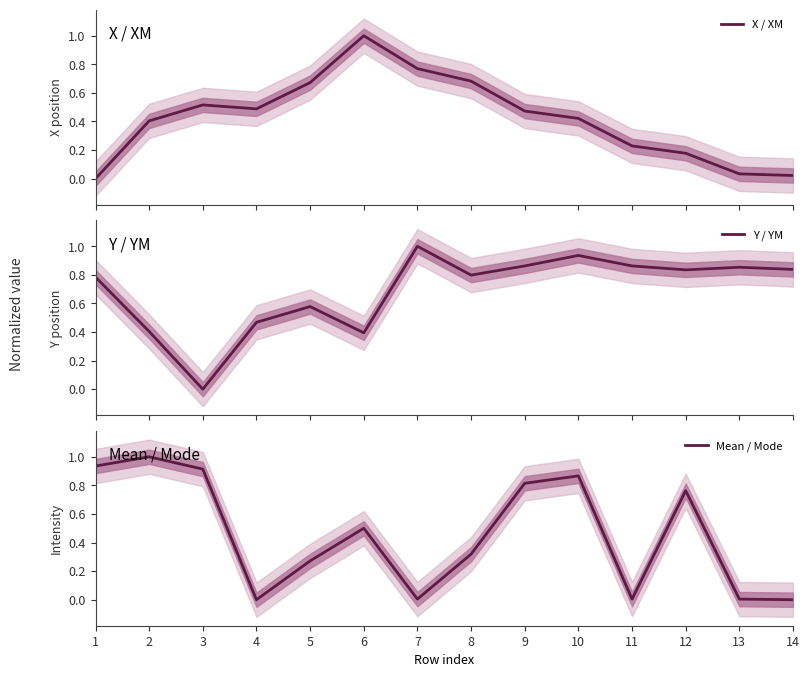

At which category does the chart reach its peak across all series?

6